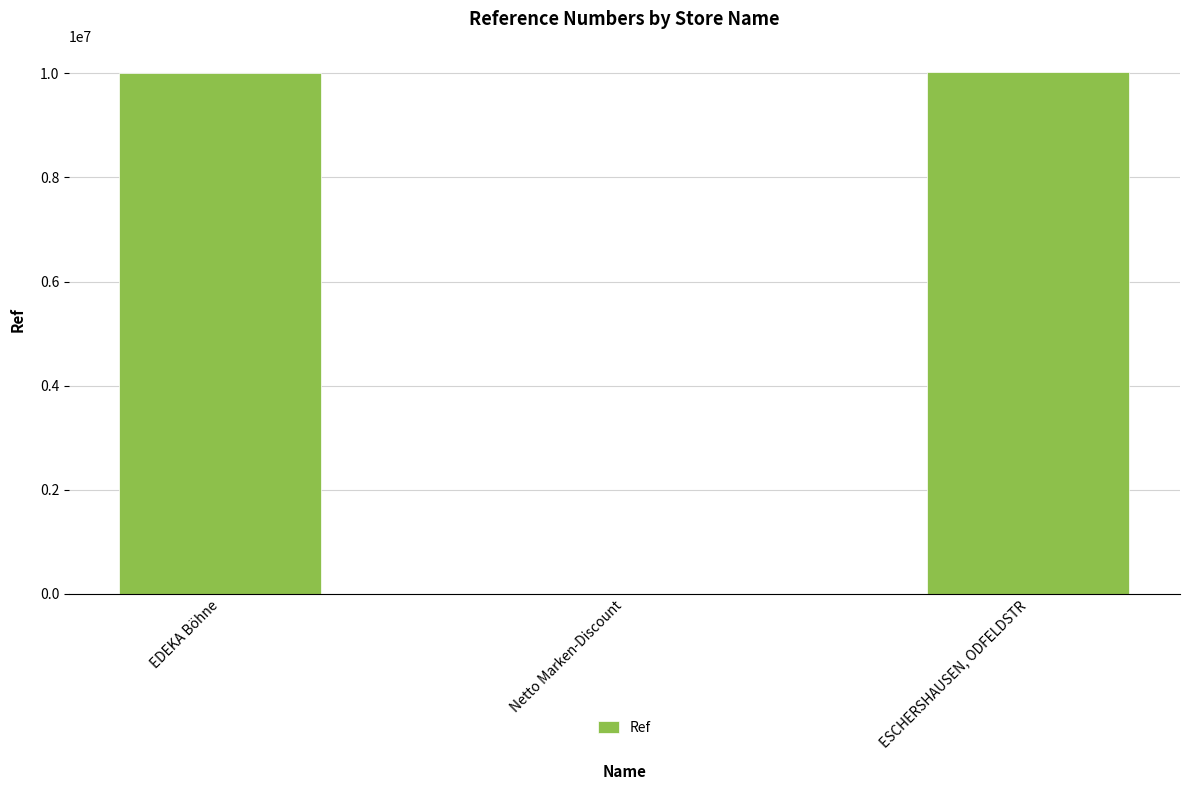

What is the greatest value displayed?

10025040